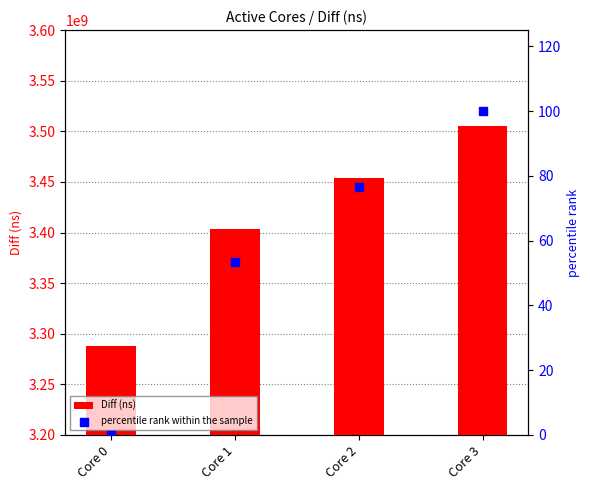

What are all the series names shown in the legend?

Diff (ns), percentile rank within the sample